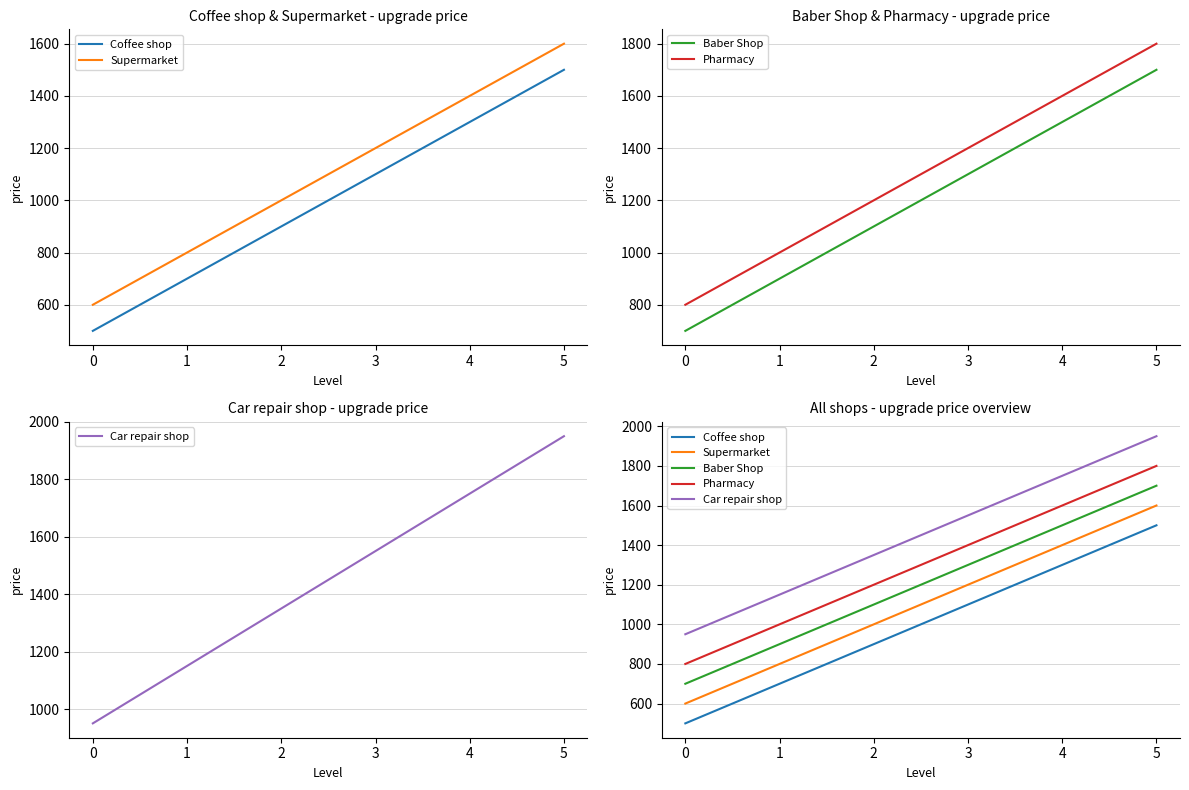

How many data points in Pharmacy are less than 1400?

3